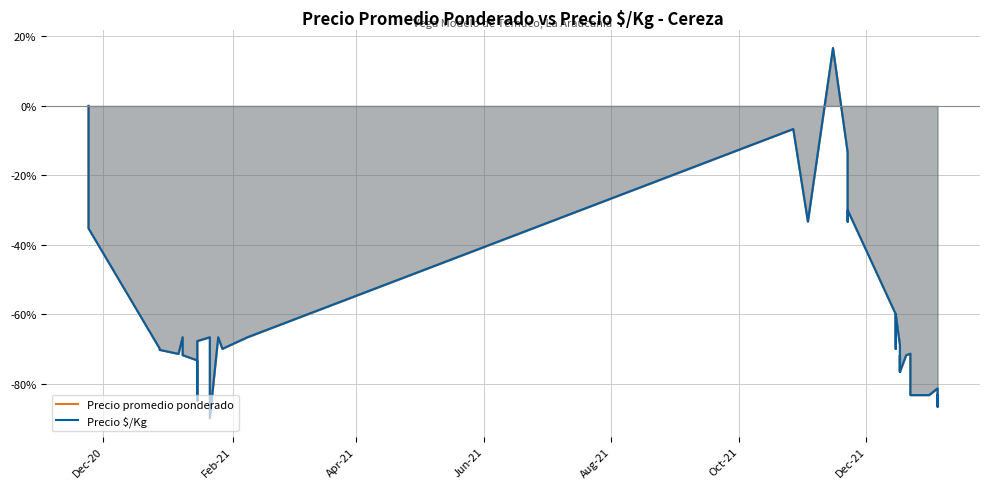

True or false: Precio $/Kg and Precio promedio ponderado cross at least once.

False